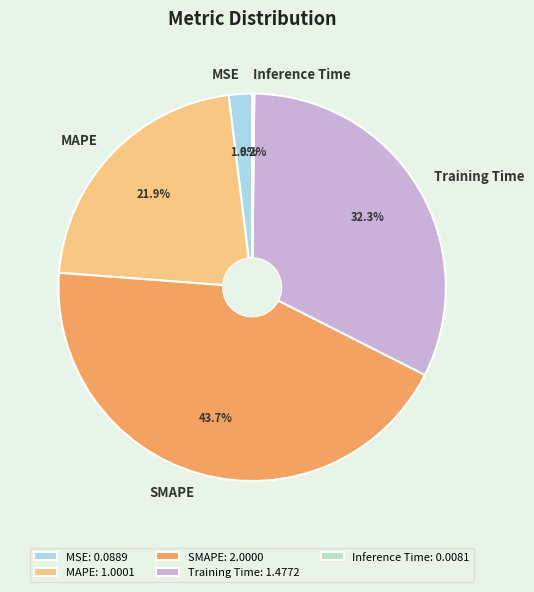

Is there any slice that represents more than half of the pie?

No